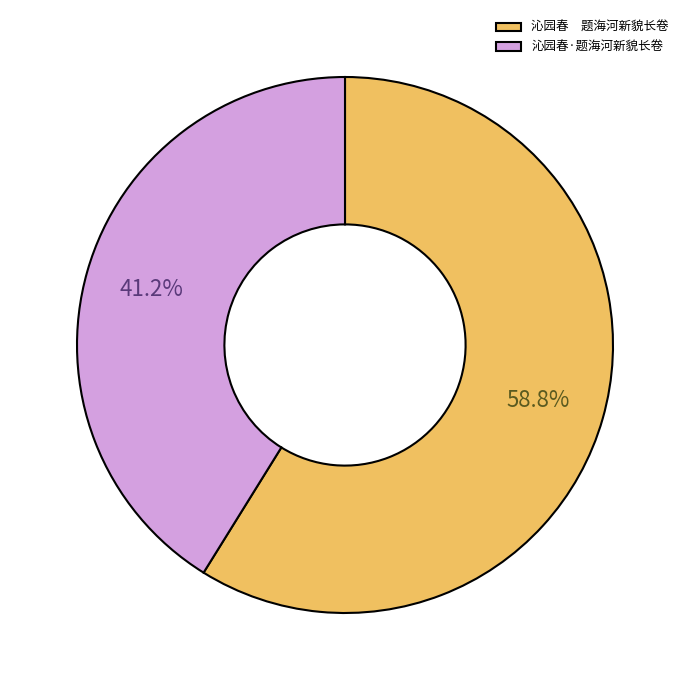

To the nearest percent, what is the difference between the largest and smallest slice percentages?

18%